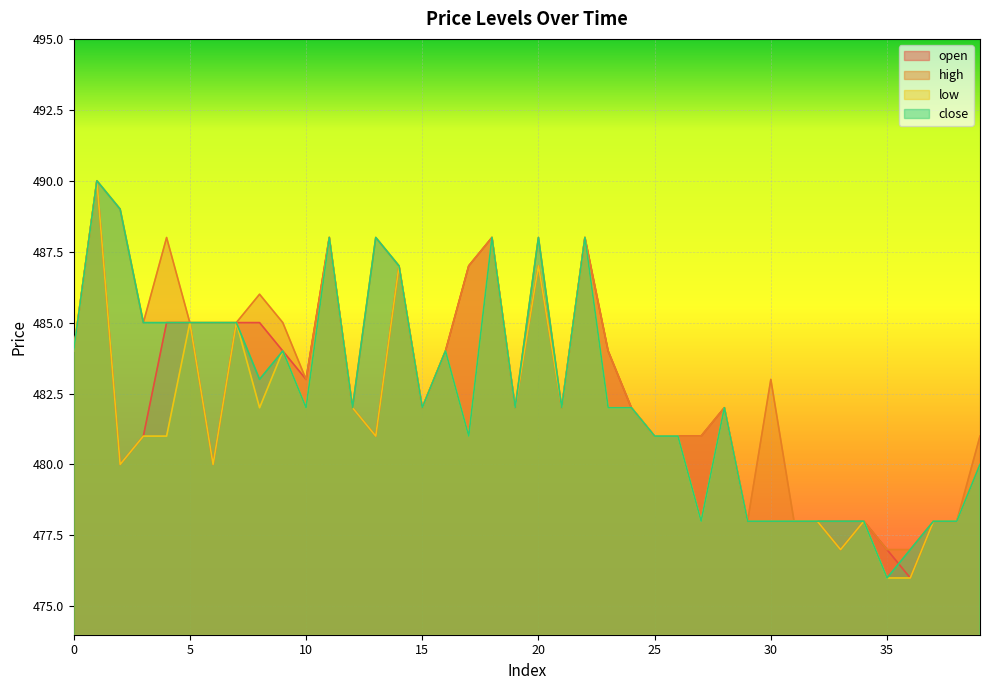

Reading right to left, extract all data points from this chart.

open: 39=480	38=478	37=478	36=476	35=477	34=478	33=477	32=478	31=478	30=478	29=478	28=482	27=481	26=481	25=481	24=482	23=484	22=488	21=482	20=487	19=482	18=488	17=487	16=484	15=482	14=487	13=481	12=482	11=488	10=483	9=484	8=485	7=485	6=480	5=485	4=485	3=481	2=480	1=490	0=484
high: 39=481	38=478	37=478	36=477	35=477	34=478	33=478	32=478	31=478	30=483	29=478	28=482	27=481	26=481	25=481	24=482	23=484	22=488	21=482	20=488	19=482	18=488	17=487	16=484	15=482	14=487	13=488	12=482	11=488	10=483	9=485	8=486	7=485	6=485	5=485	4=488	3=485	2=489	1=490	0=484
low: 39=480	38=478	37=478	36=476	35=476	34=478	33=477	32=478	31=478	30=478	29=478	28=482	27=478	26=481	25=481	24=482	23=482	22=488	21=482	20=487	19=482	18=488	17=481	16=484	15=482	14=487	13=481	12=482	11=488	10=482	9=484	8=482	7=485	6=480	5=485	4=481	3=481	2=480	1=490	0=484
close: 39=480	38=478	37=478	36=477	35=476	34=478	33=478	32=478	31=478	30=478	29=478	28=482	27=478	26=481	25=481	24=482	23=482	22=488	21=482	20=488	19=482	18=488	17=481	16=484	15=482	14=487	13=488	12=482	11=488	10=482	9=484	8=483	7=485	6=485	5=485	4=485	3=485	2=489	1=490	0=484